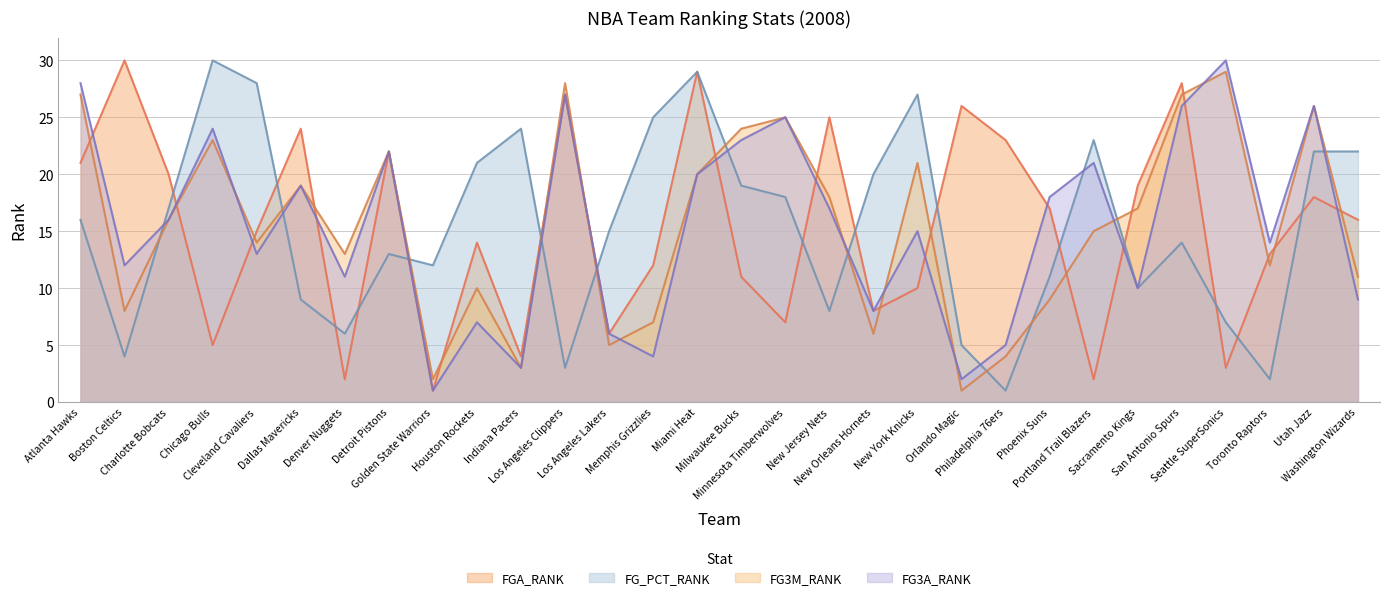

The FG_PCT_RANK series shows 7 at Seattle SuperSonics. True or false?

True